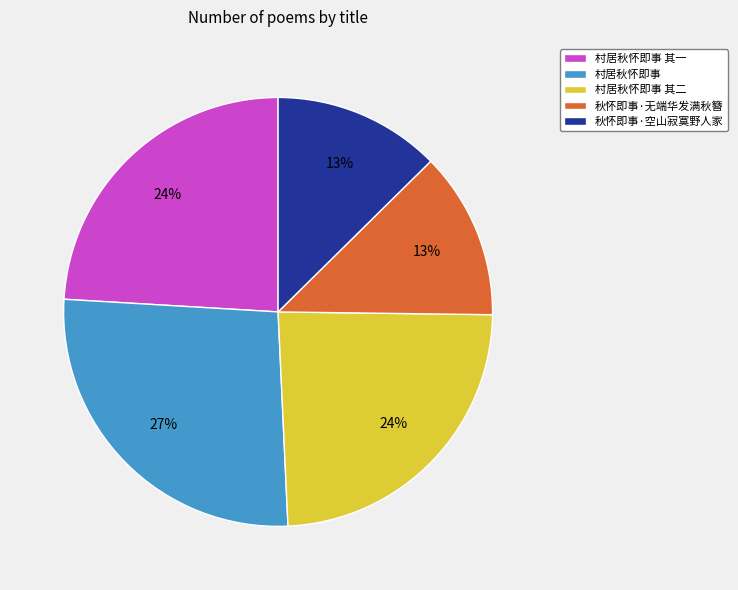

How many slices are in this pie chart?

5